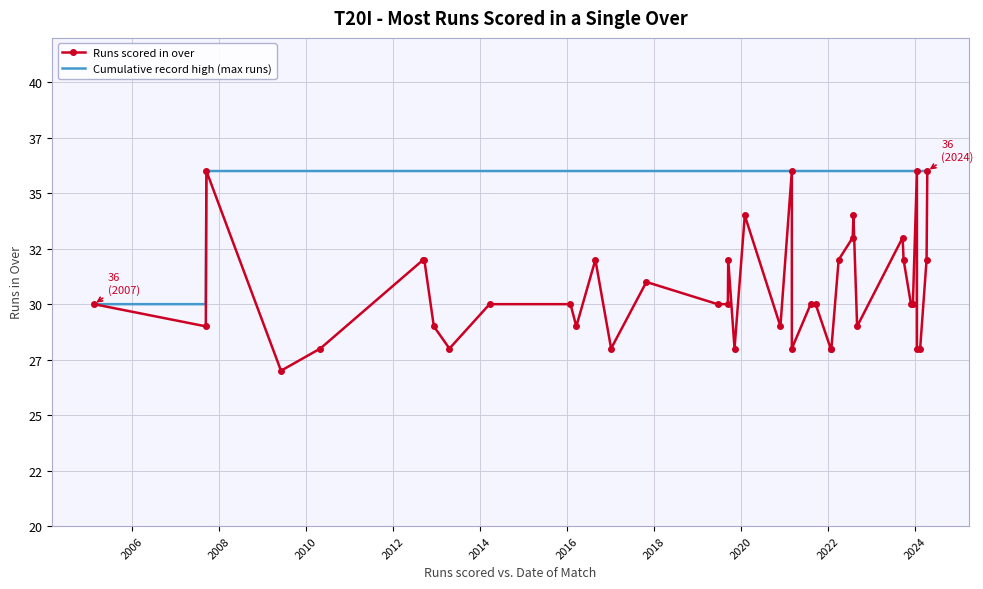

True or false: Cumulative record high (max runs) and Runs scored in over cross at least once.

False